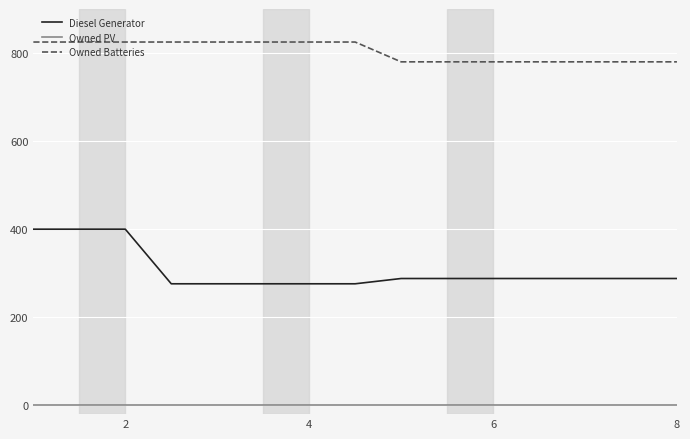

True or false: Owned Batteries and Diesel Generator intersect in this chart.

False